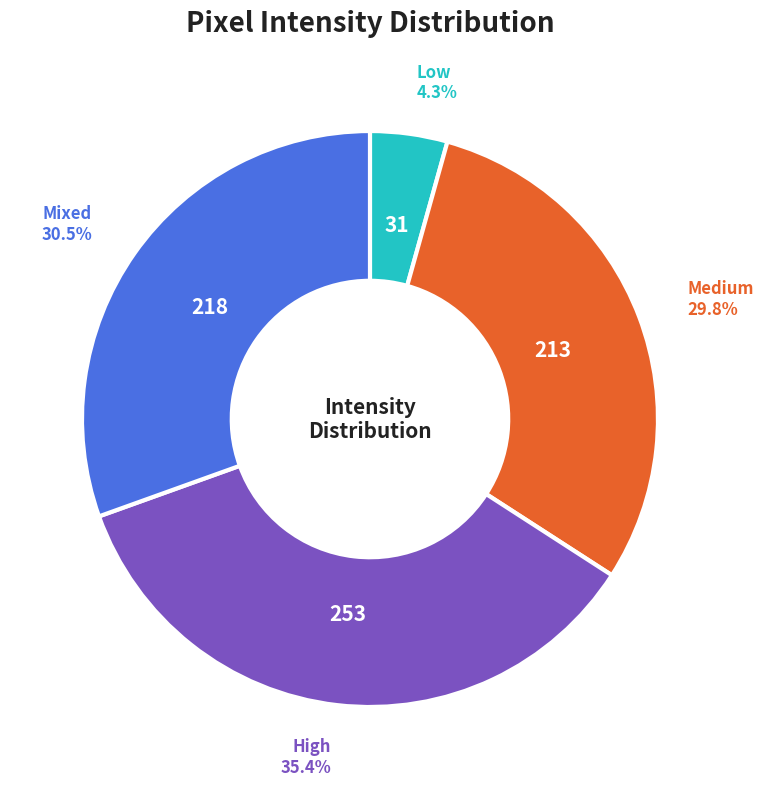

Is there a majority slice in this chart?

No